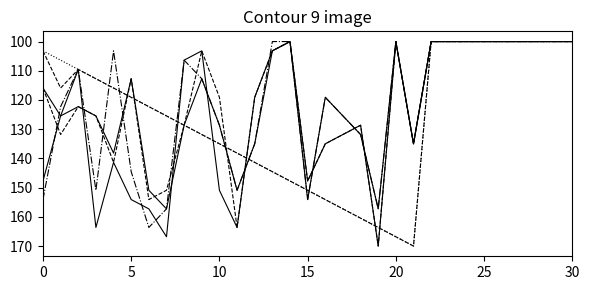

How many lines are shown in the chart?

6